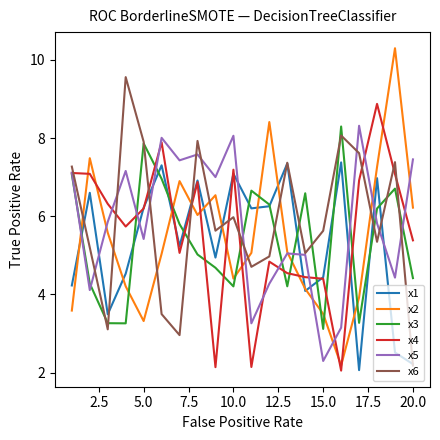

What is the maximum value shown in the chart?

10.3